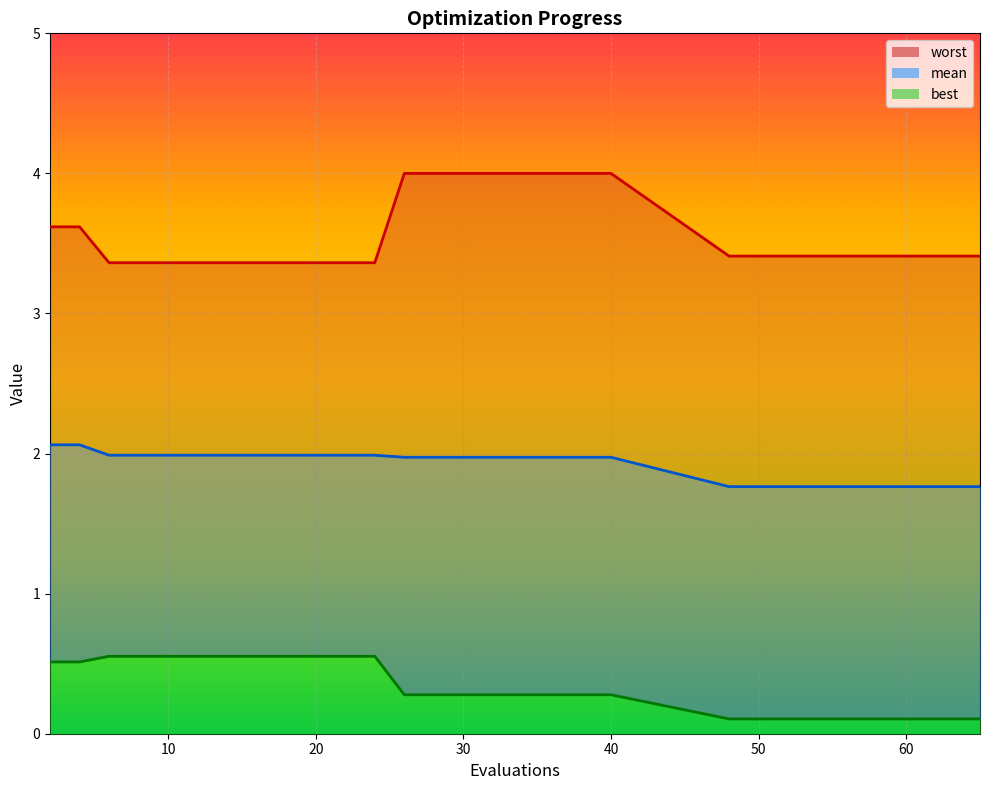

What value does the best series have at 34?

0.3